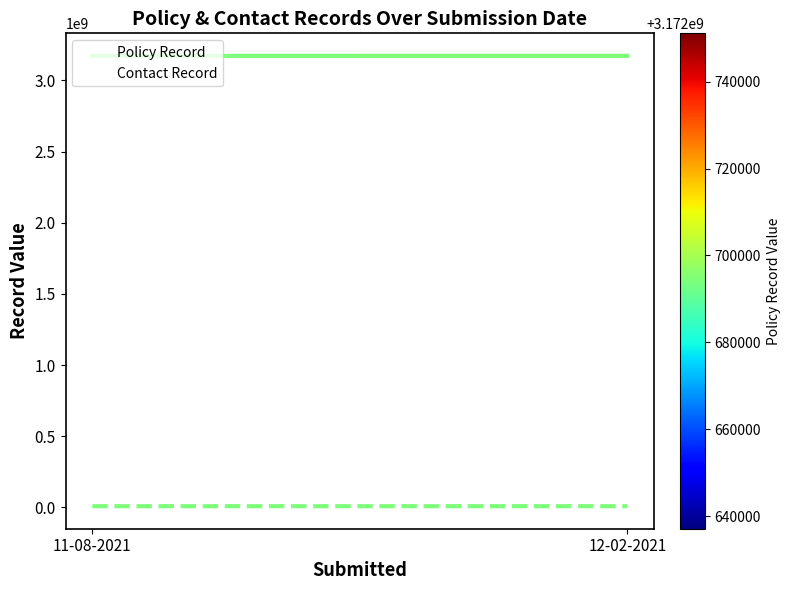

What is the label of the 2nd point from the left?

12-02-2021